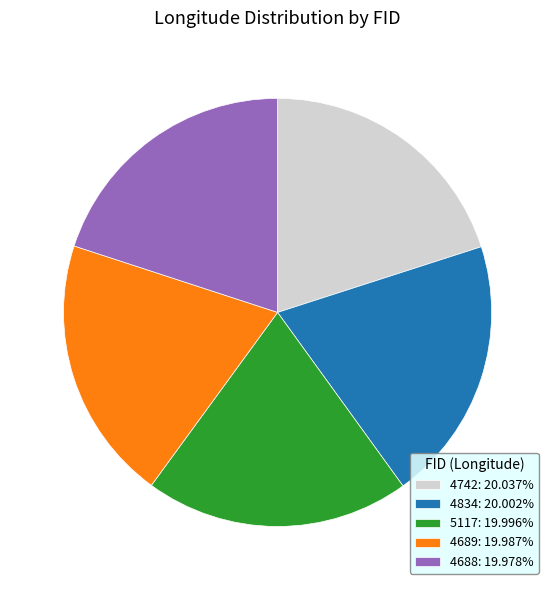

Is there a majority slice in this chart?

No